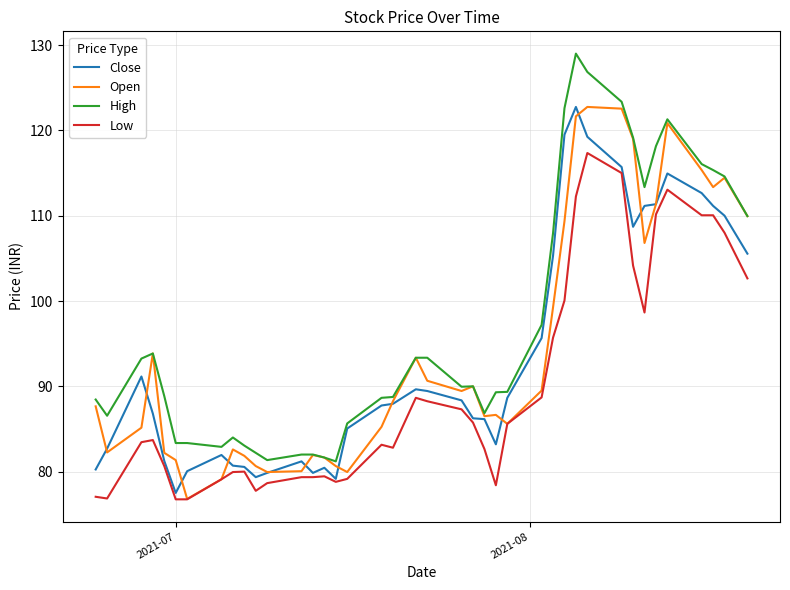

What is the average value of the Low series?

89.9